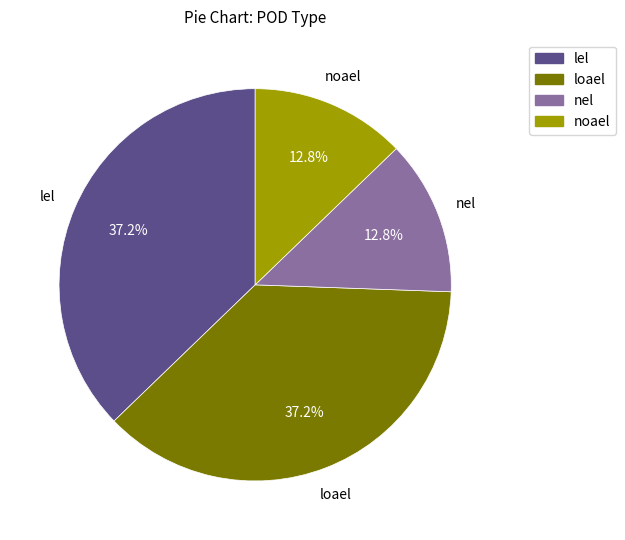

How many segments does this pie chart have?

4